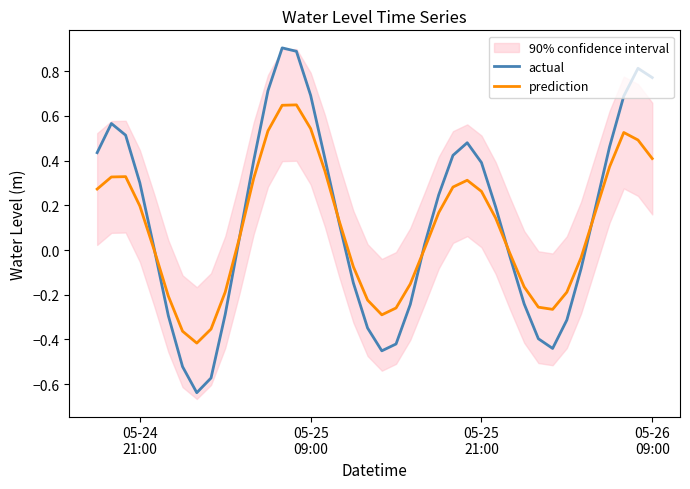

What is the value of the prediction point at the 22nd from the left?

-0.3